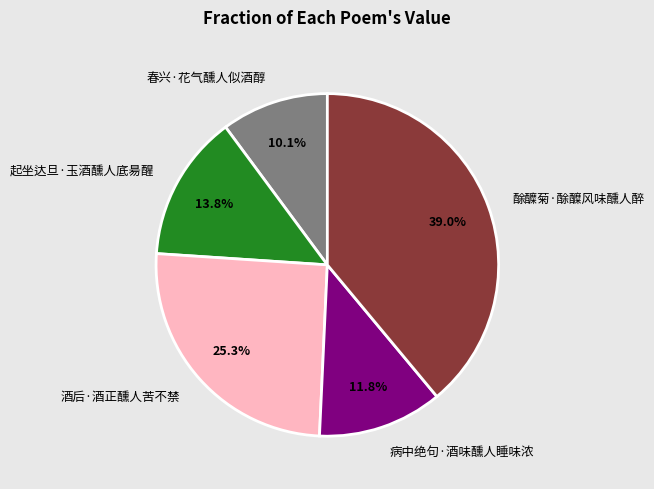

How many slices are in this pie chart?

5